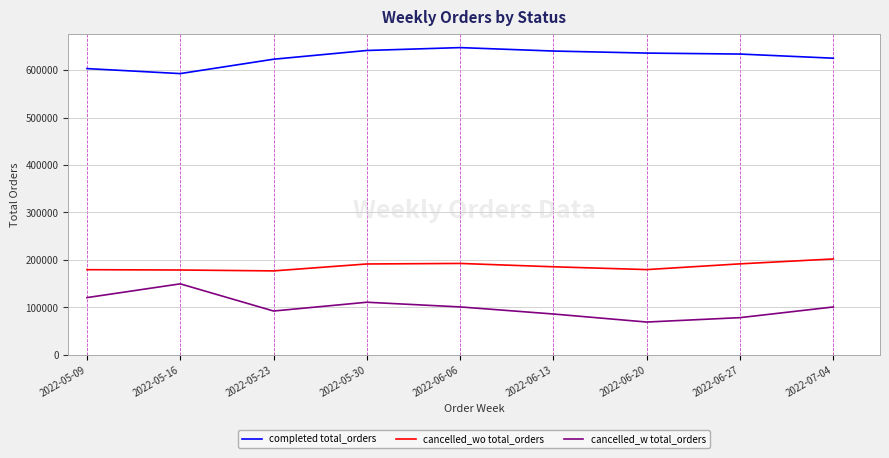

In cancelled_wo total_orders, how many points are higher than both neighbors (excluding endpoints)?

1